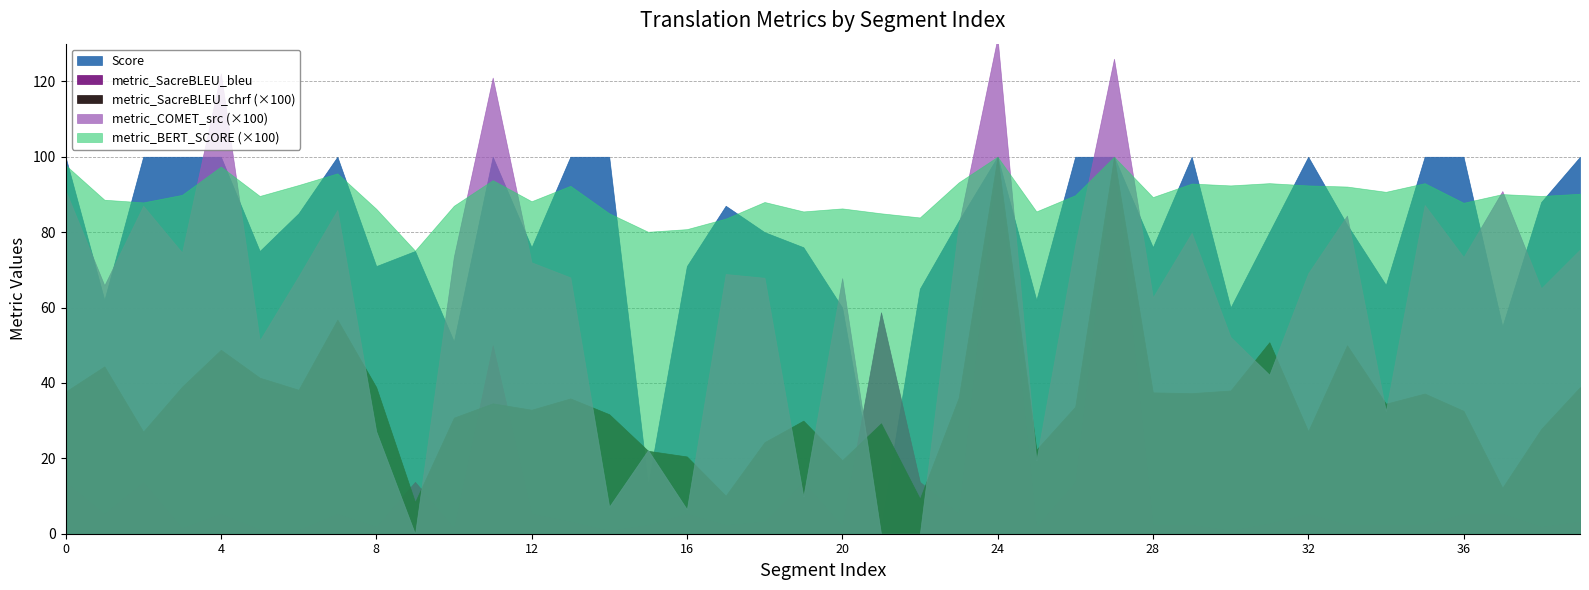

How many distinct data groups are displayed?

5